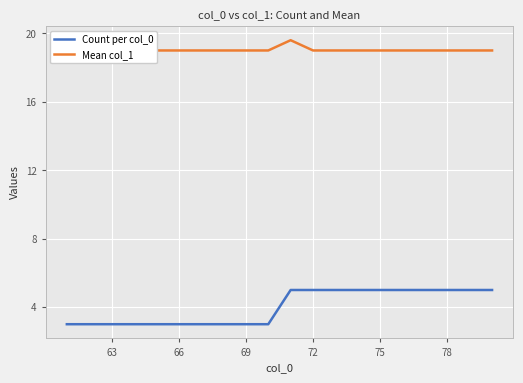

Is it true that Count per col_0 equals 3 at 69?

True